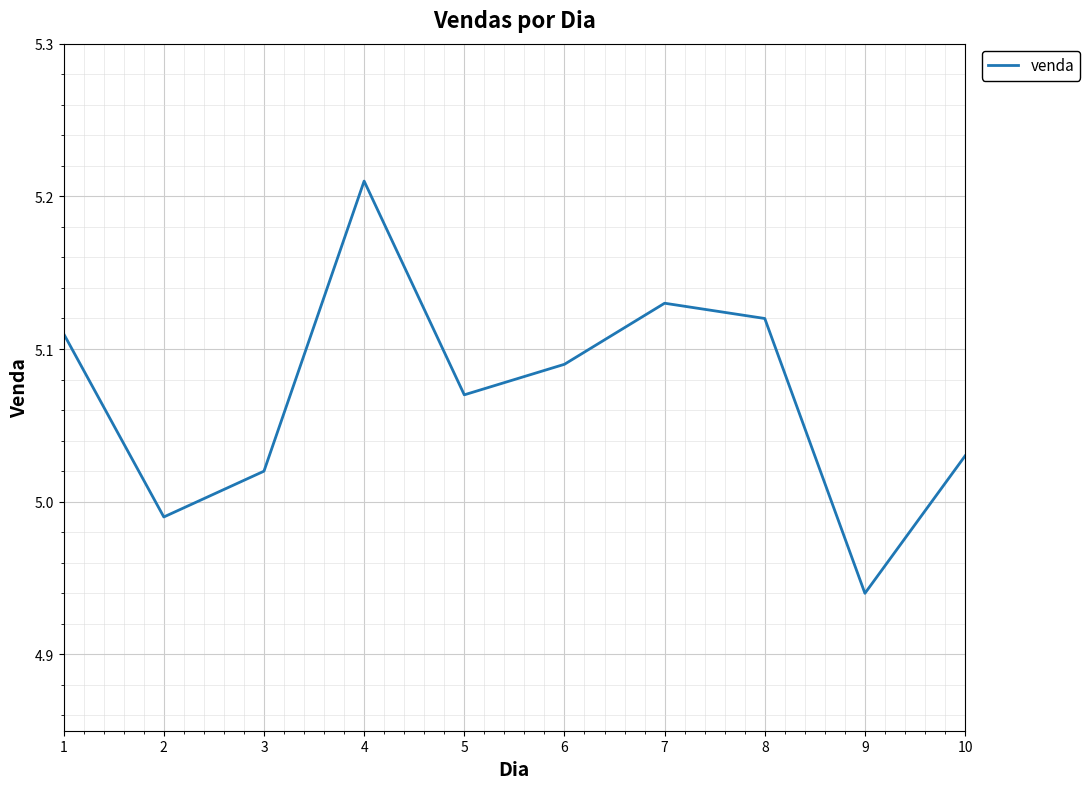

What is the difference between the maximum and minimum values?

0.3